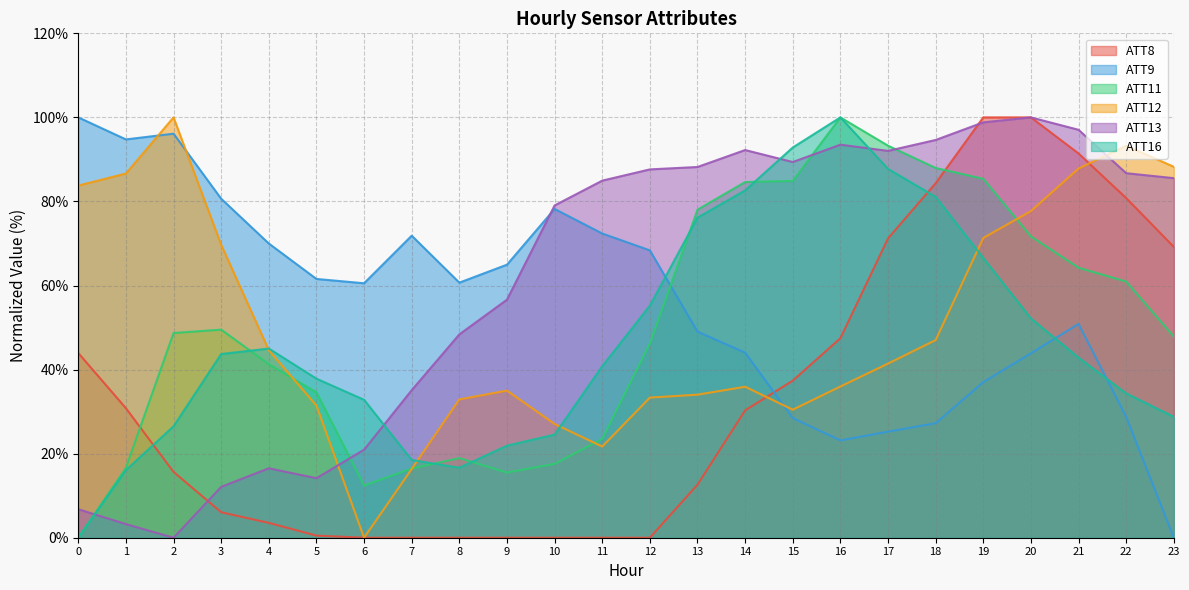

True or false: ATT13 and ATT11 cross at least once.

True